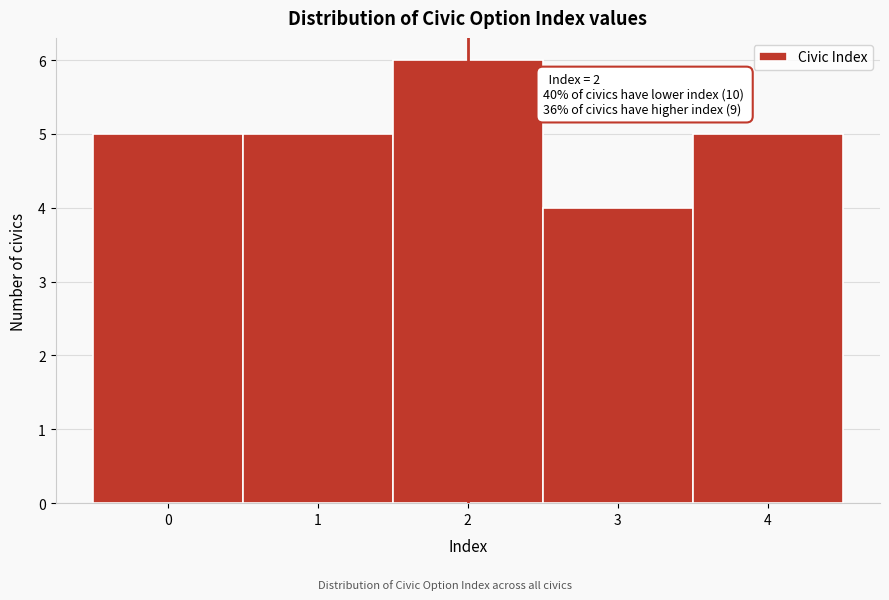

Which range on the x-axis has the tallest bar?

1.5 to 2.5